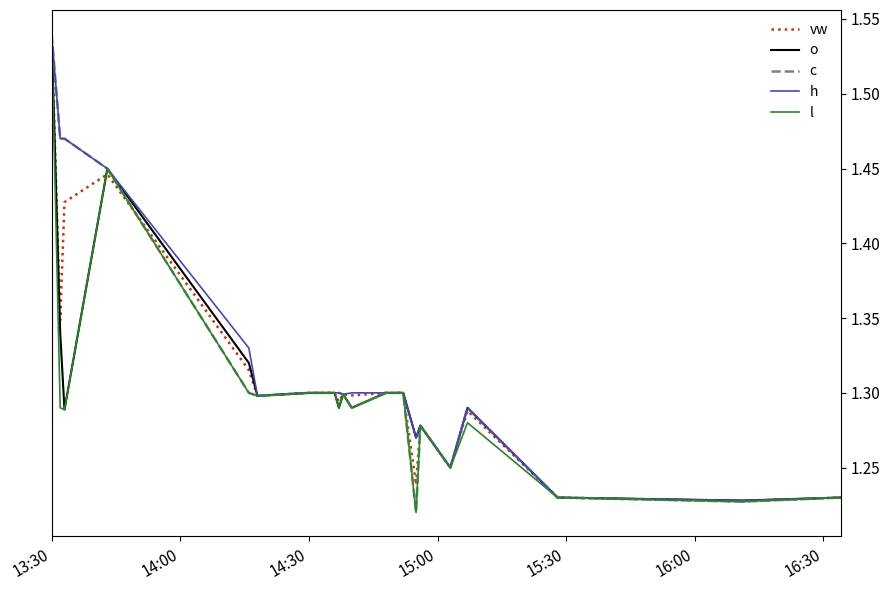

Rank the series by their average value, from highest to lowest.

h, c, vw, o, l